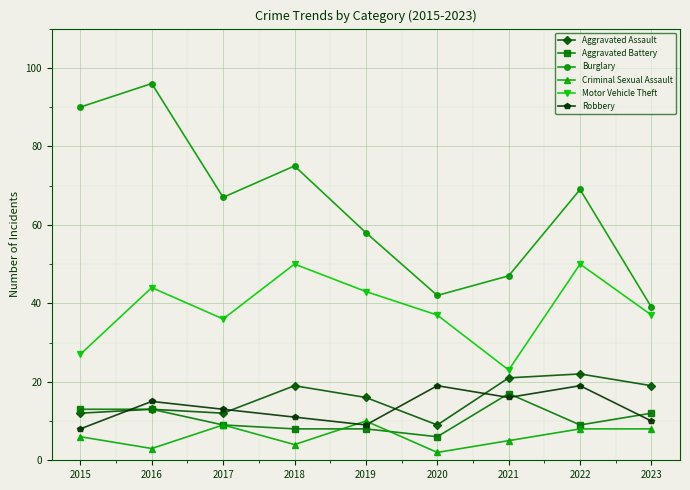

Reading right to left, transcribe all the data shown in this chart.

Aggravated Assault: 2023=19	2022=22	2021=21	2020=9	2019=16	2018=19	2017=12	2016=13	2015=12
Aggravated Battery: 2023=12	2022=9	2021=17	2020=6	2019=8	2018=8	2017=9	2016=13	2015=13
Burglary: 2023=39	2022=69	2021=47	2020=42	2019=58	2018=75	2017=67	2016=96	2015=90
Criminal Sexual Assault: 2023=8	2022=8	2021=5	2020=2	2019=10	2018=4	2017=9	2016=3	2015=6
Motor Vehicle Theft: 2023=37	2022=50	2021=23	2020=37	2019=43	2018=50	2017=36	2016=44	2015=27
Robbery: 2023=10	2022=19	2021=16	2020=19	2019=9	2018=11	2017=13	2016=15	2015=8